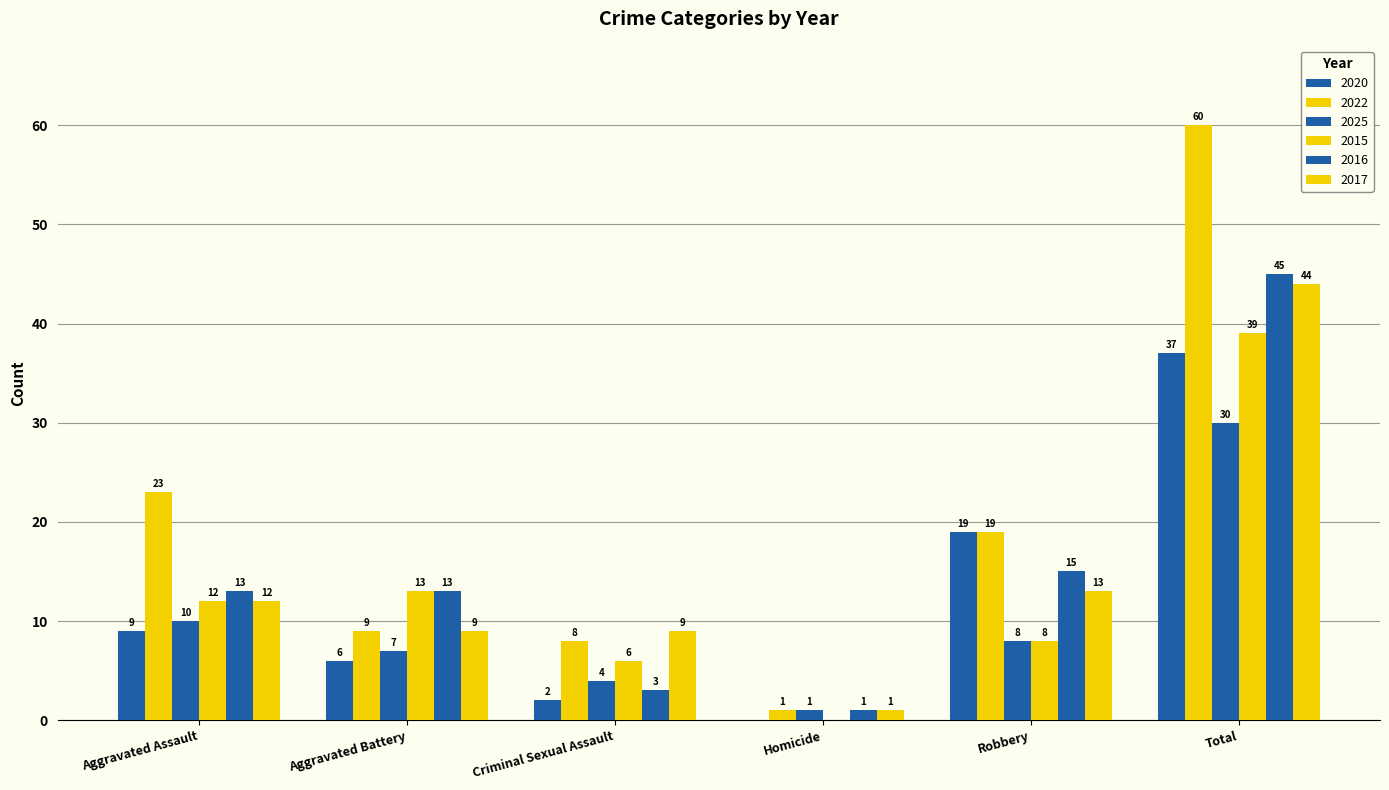

Count the number of data series in this chart.

6